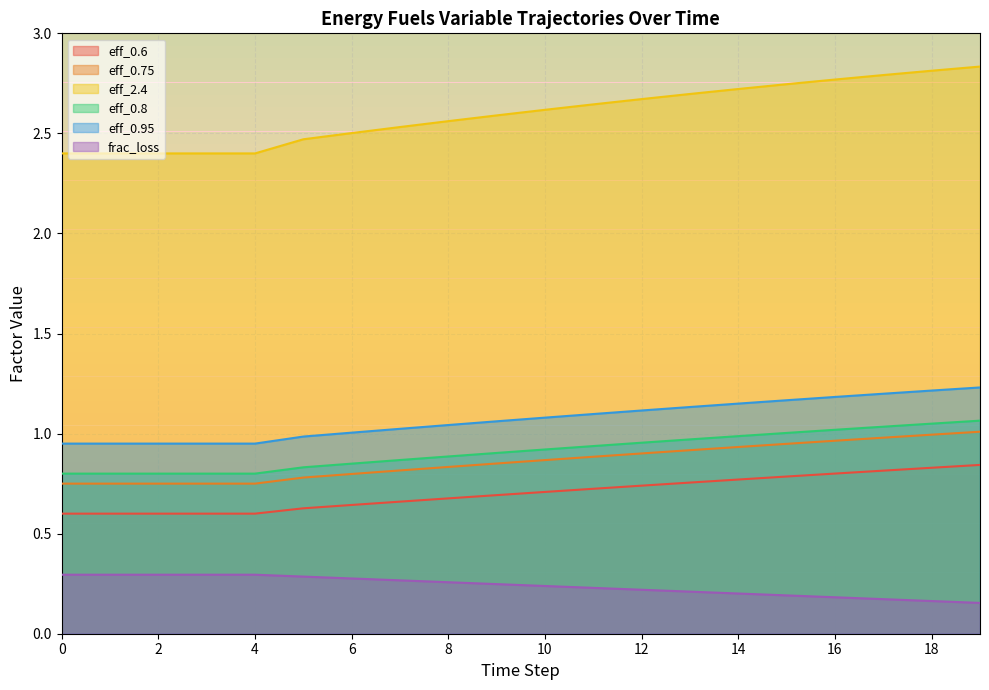

True or false: row_0.8 and row_2.4 cross at least once.

False